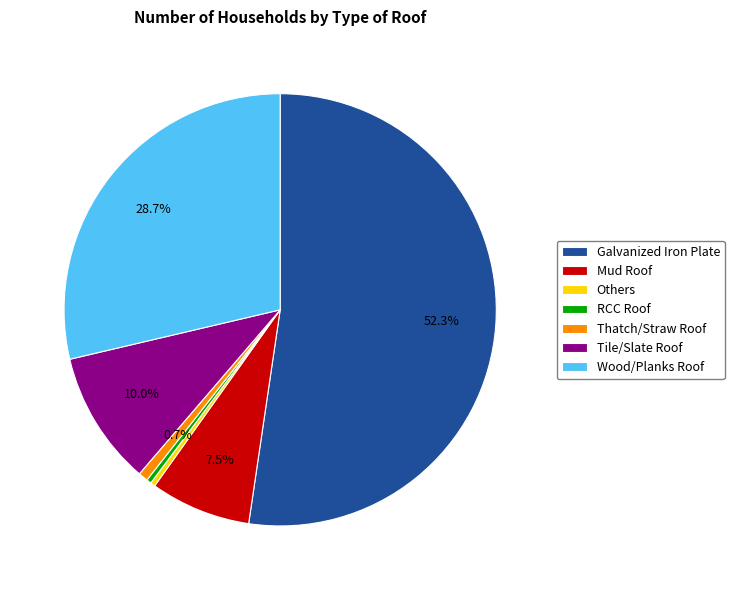

How much of the chart is everything except Mud Roof?

92.5%